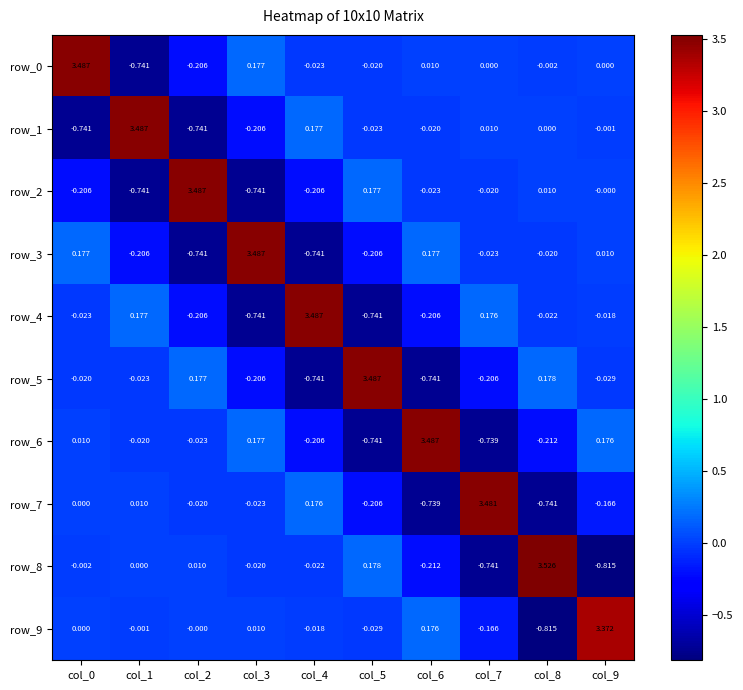

Is the value of row_8 at col_8 greater than the value of row_9 at col_3?

Yes